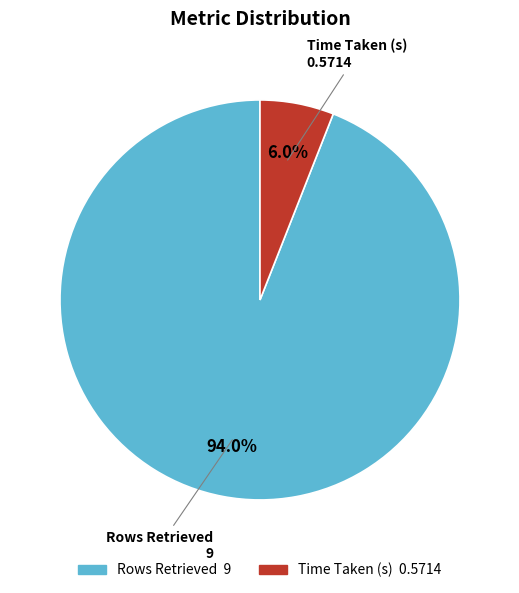

Which has a higher value, Time Taken (s) or Rows Retrieved?

Rows Retrieved